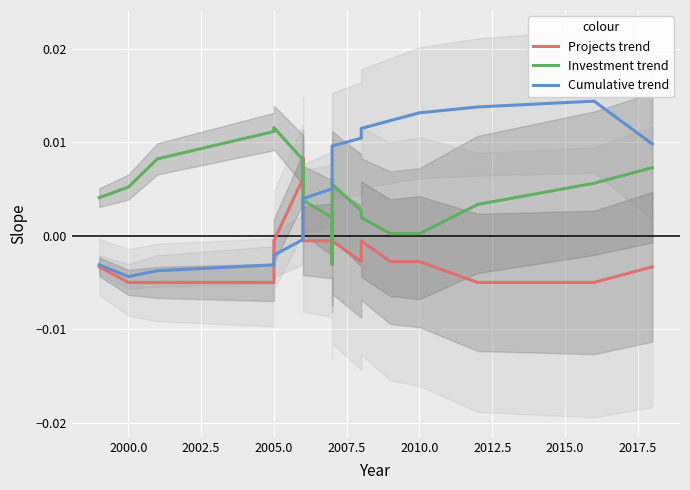

What are all the series names shown in the legend?

Projects trend, Investment trend, Cumulative trend